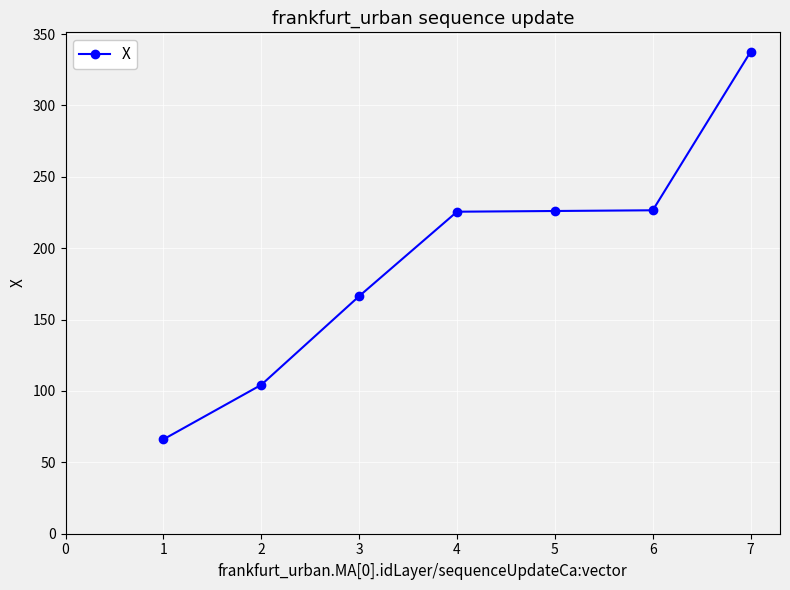

What is the difference between the maximum and minimum values?

271.5